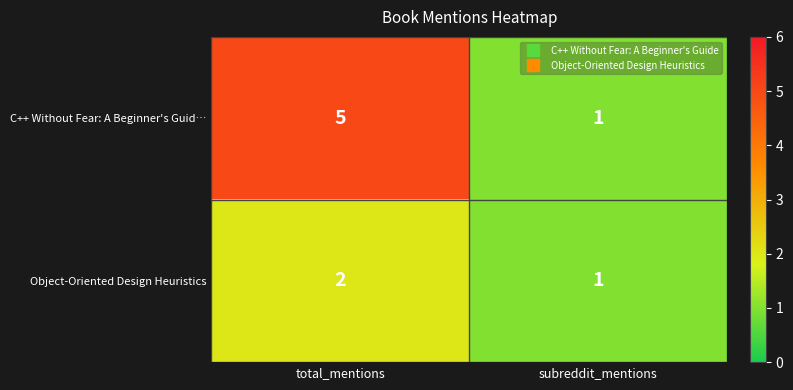

The Object-Oriented Design Heuristics series shows 1 at subreddit_mentions. True or false?

True